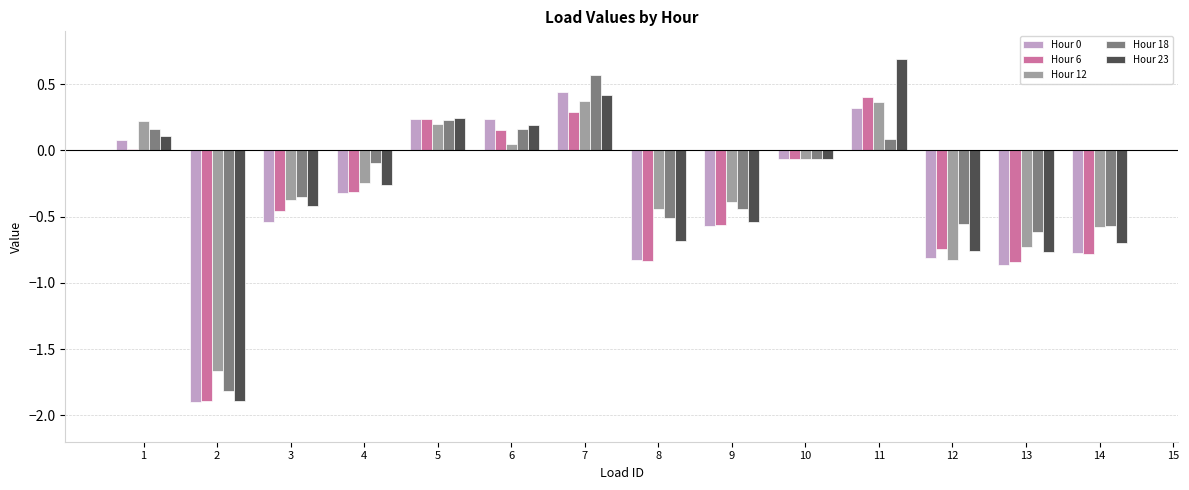

How many groups of bars are there?

14